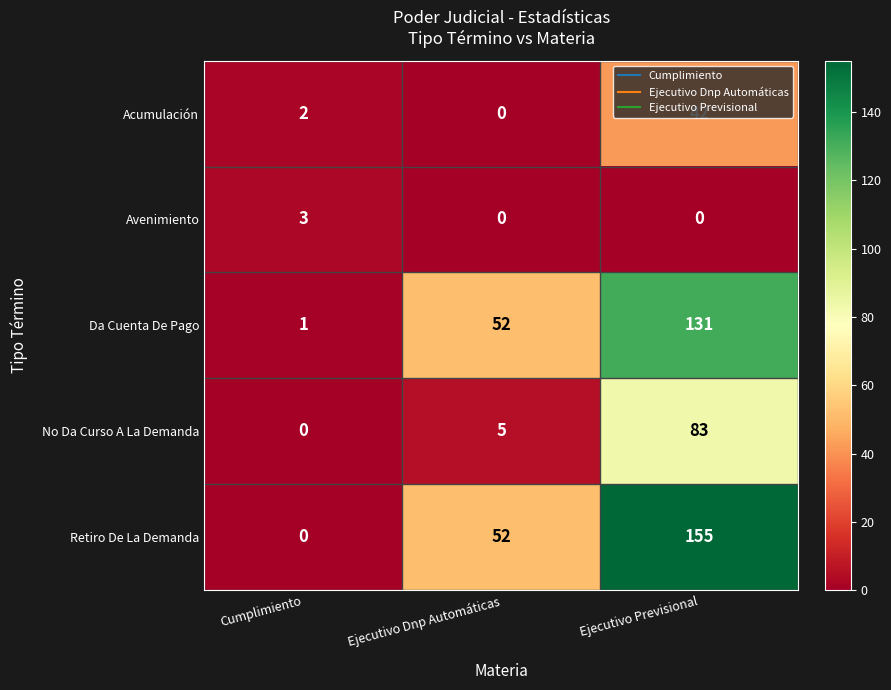

True or false: Da Cuenta De Pago has a value of 74 at Ejecutivo Previsional.

False